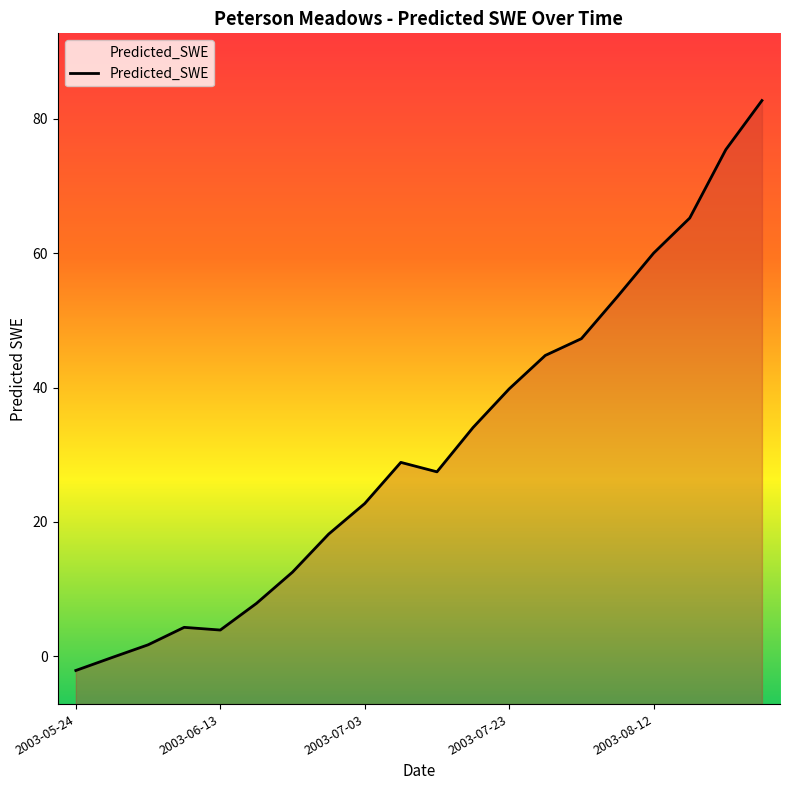

What is the difference between the second highest and second lowest values?

75.6